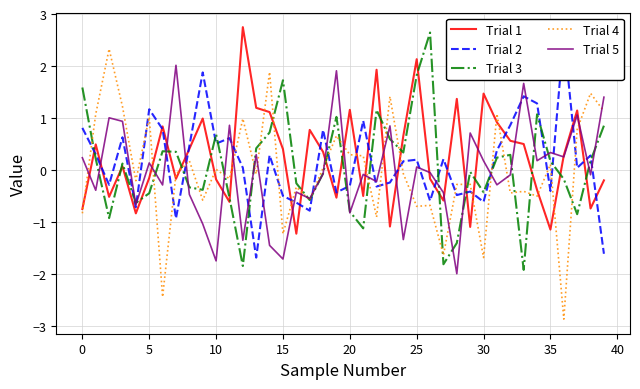

What is the label of the 22nd point from the right?

18